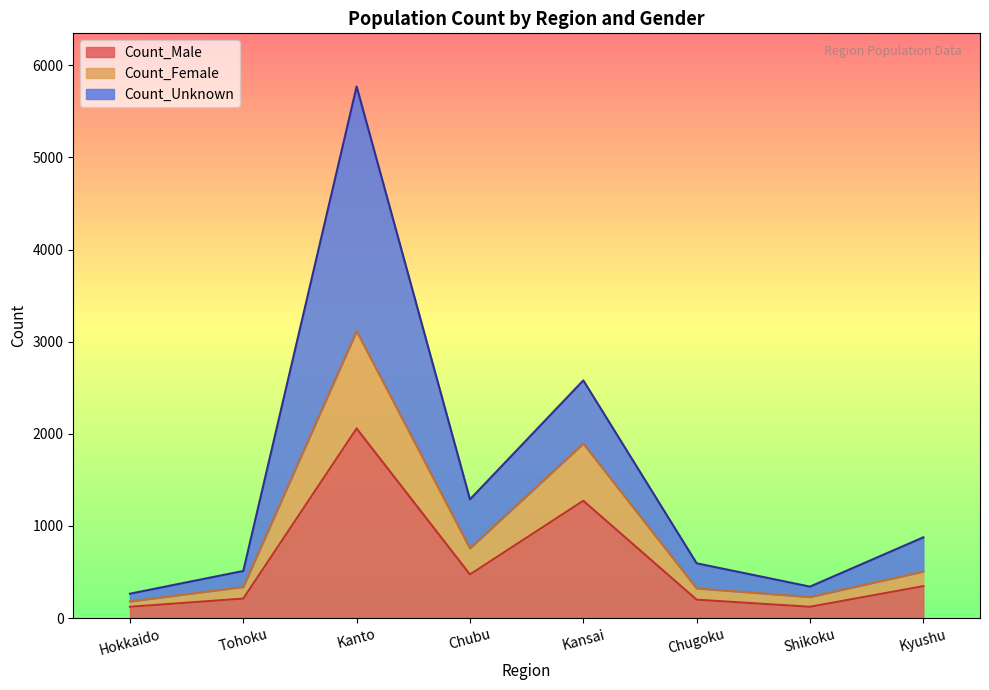

What is the maximum value for Count_Male?

2058